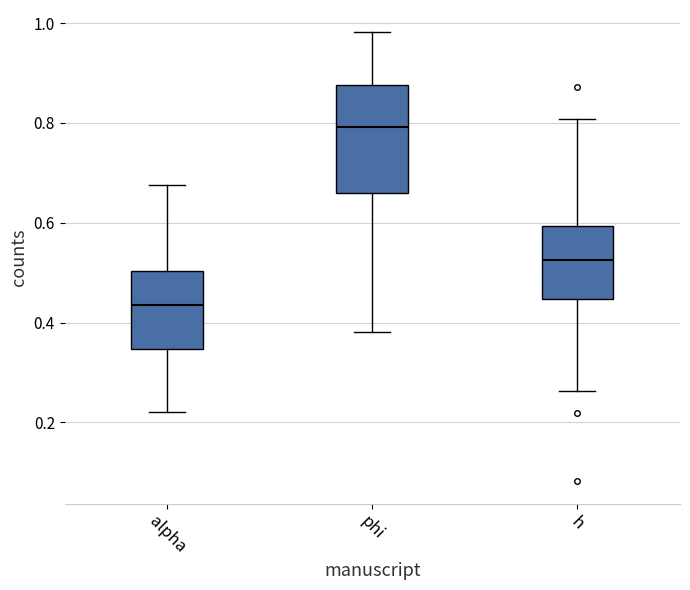

Where does the upper whisker of the box for alpha end on the y-axis? The values are not printed on the chart, so give them approximately, as read against the axis.

0.68